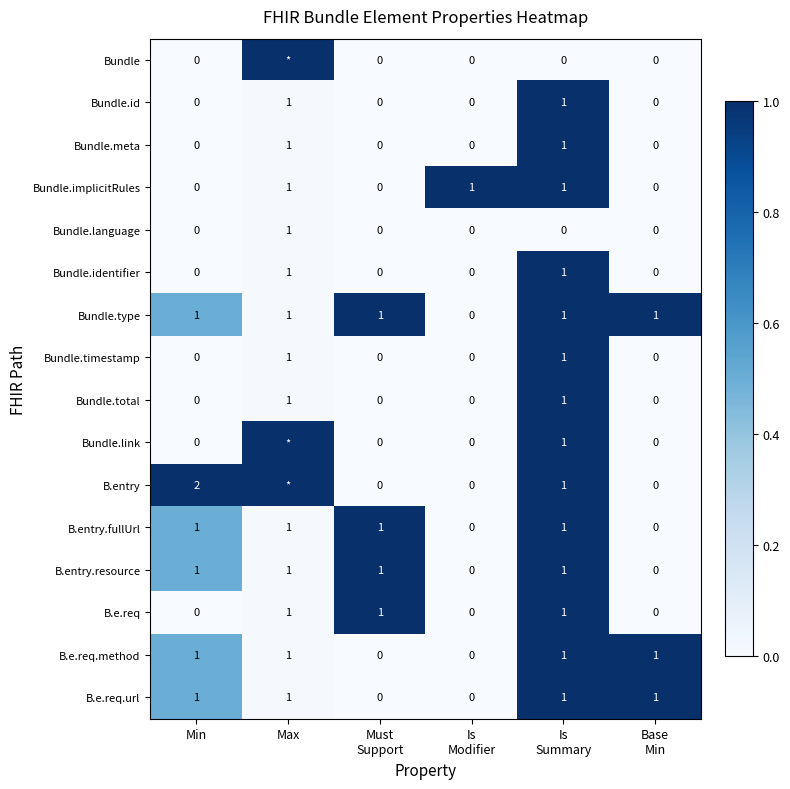

True or false: B.e.req.url has a value of 1 at Max.

True